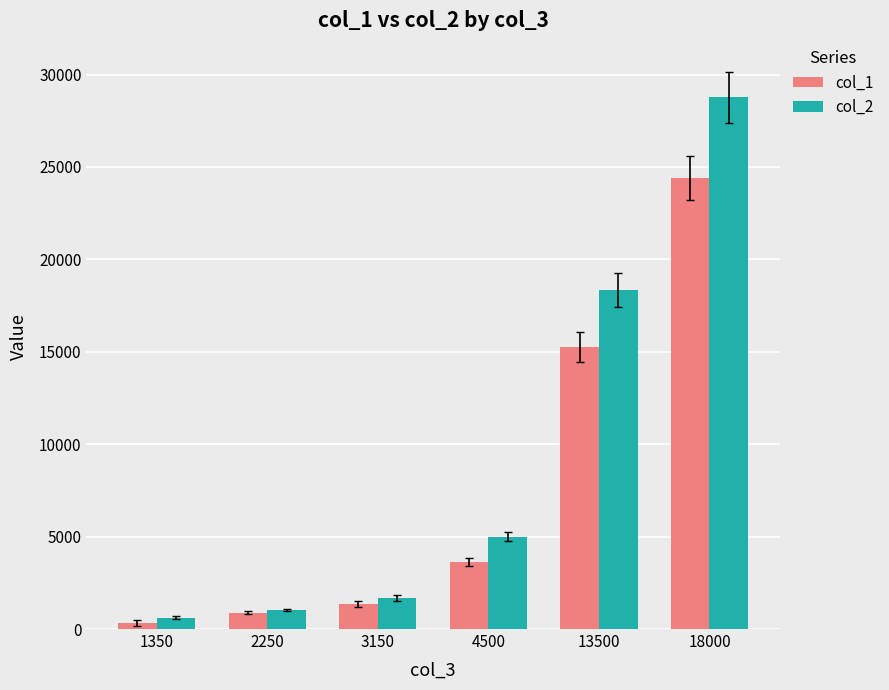

Is the value of col_2 at 4500 greater than the value of col_1 at 18000?

No